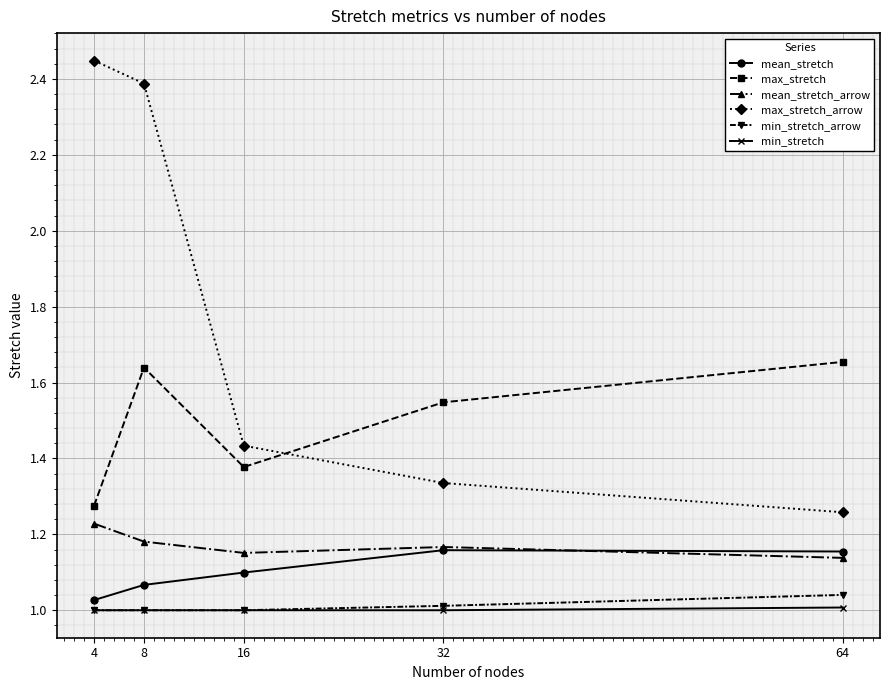

What is the total value across all series at 4?

8.0